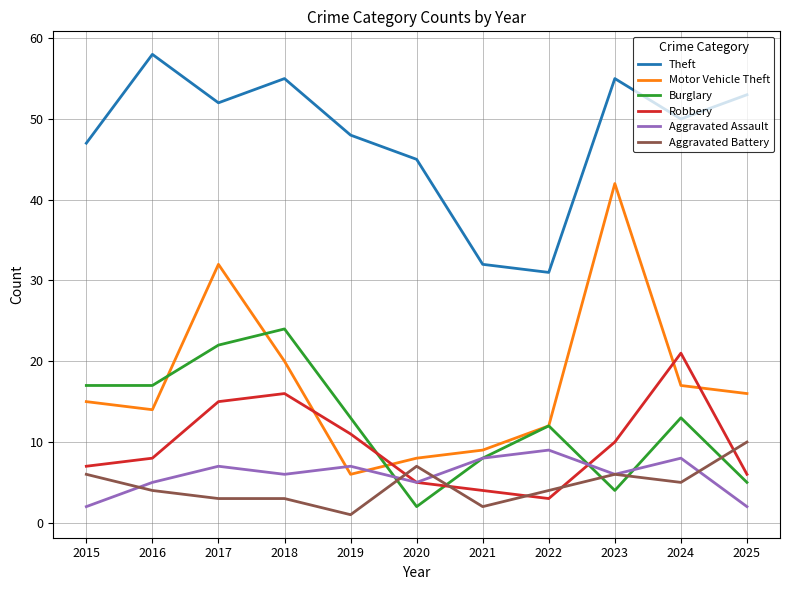

Is it true that Robbery equals 8 at 2016?

True